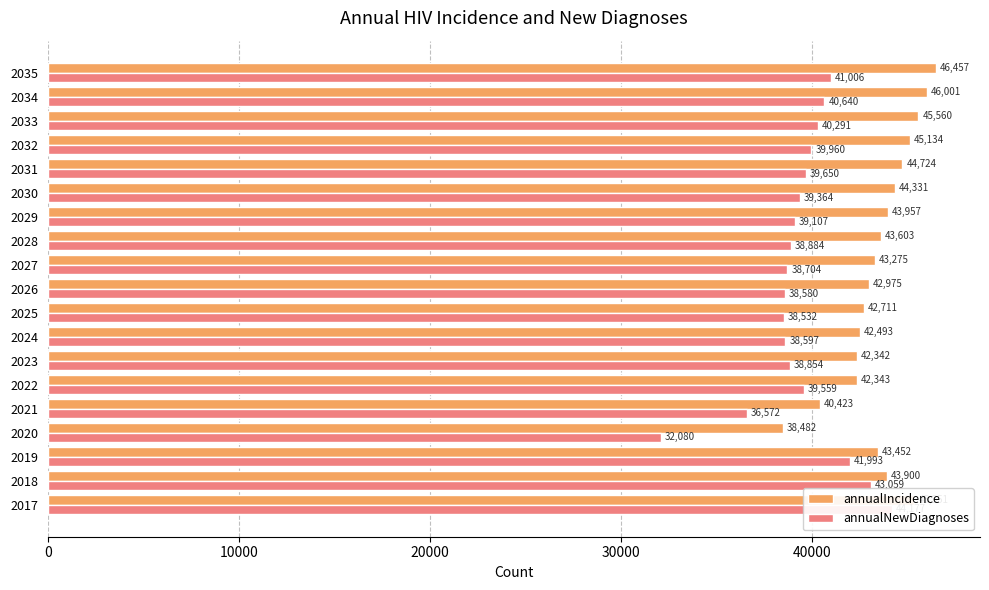

Which has a higher value, 2031 or 2029?

2031